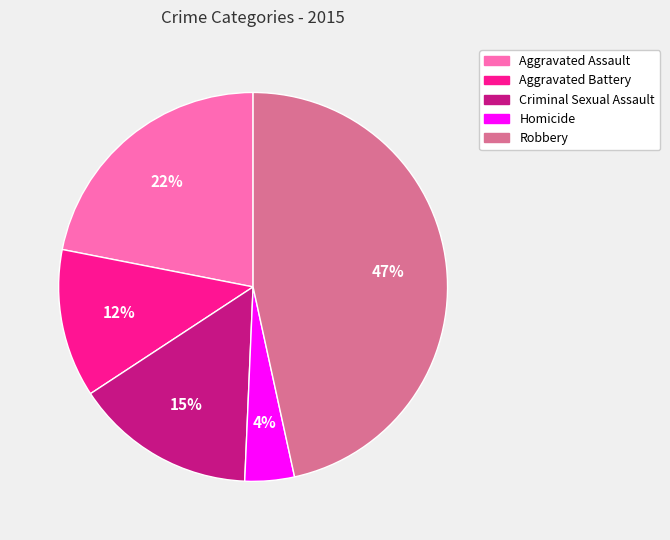

To the nearest percent, what portion does Robbery represent?

47%